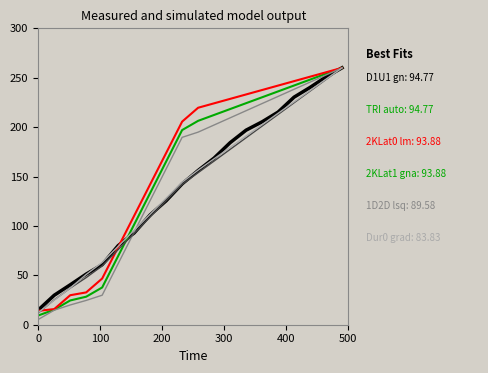

What is the greatest value displayed?

260.0